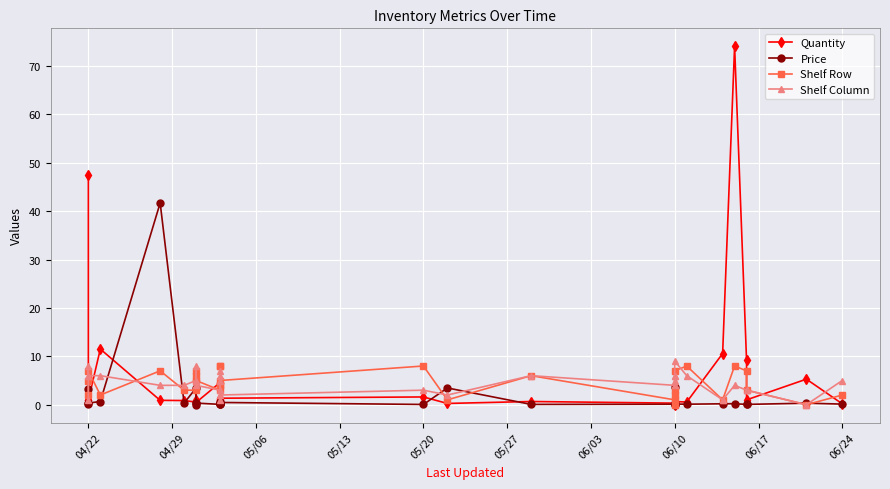

In Quantity, how many points are higher than both neighbors (excluding endpoints)?

10